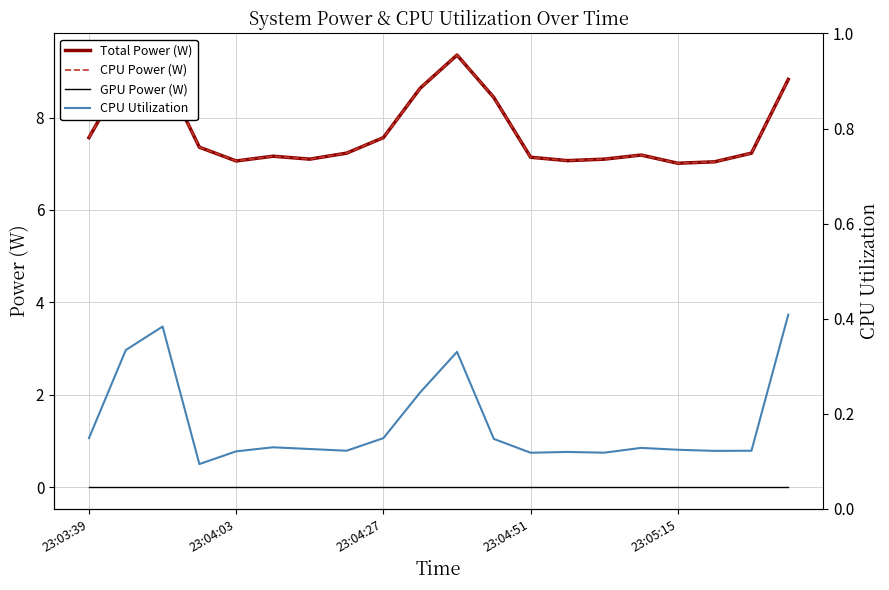

How many interior local peaks does the CPU Utilization series have?

5